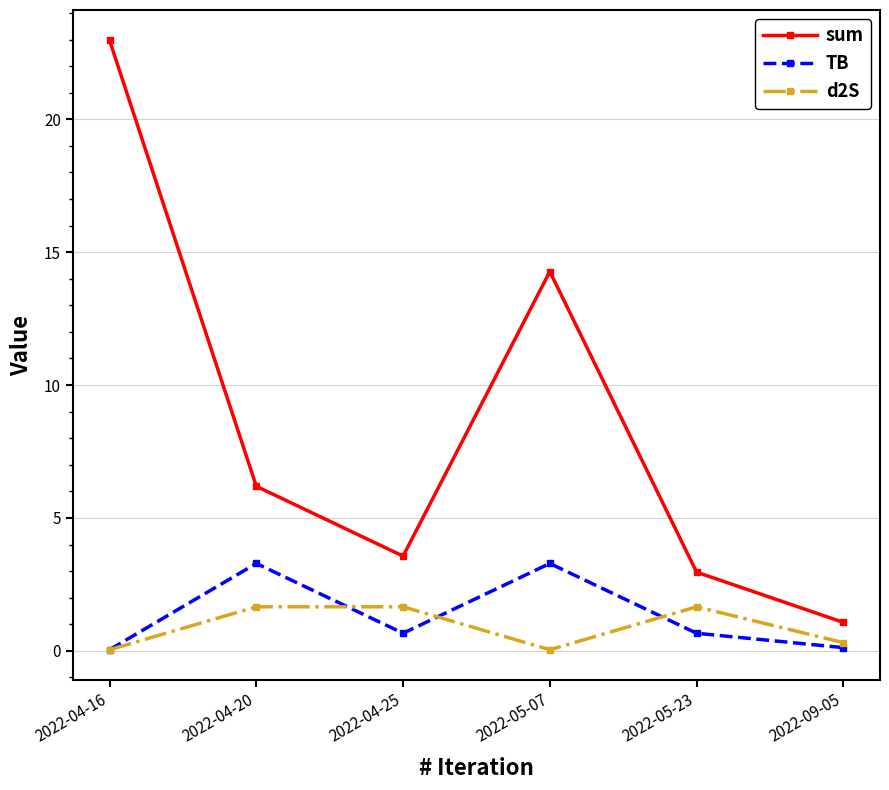

True or false: sum and d2S intersect in this chart.

False